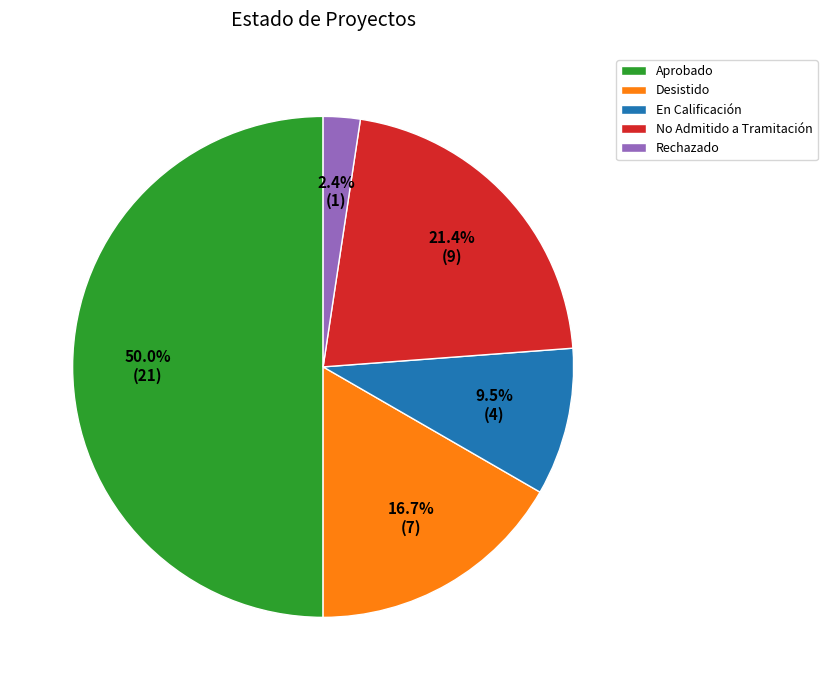

Which category has the smallest portion of the pie?

Rechazado